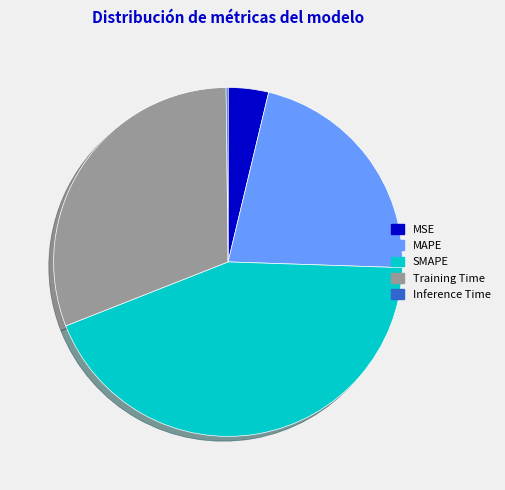

Is it true that SMAPE is 43% of the pie?

True